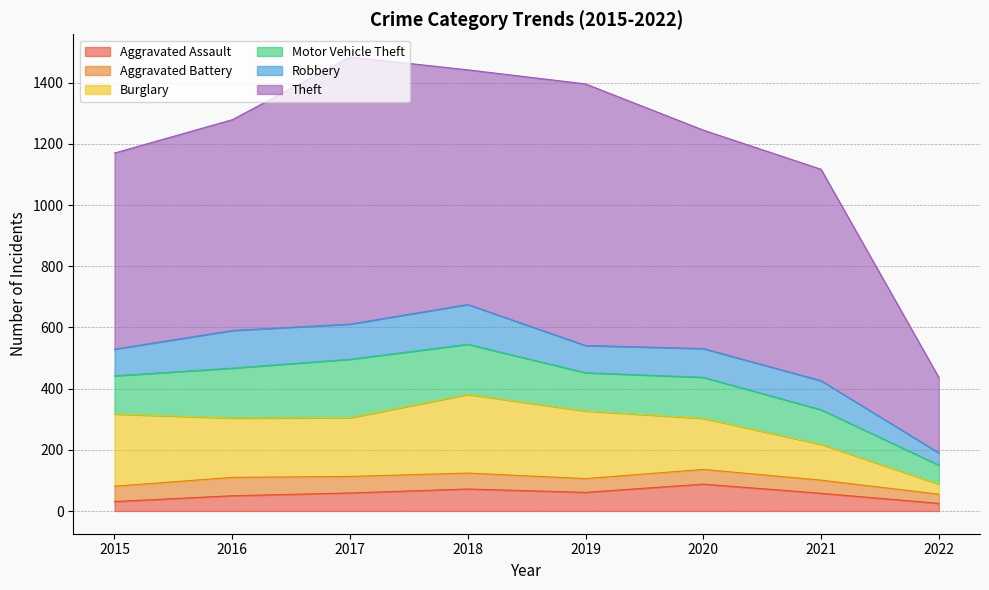

What is the difference between the maximum and minimum values in the Motor Vehicle Theft series?

129